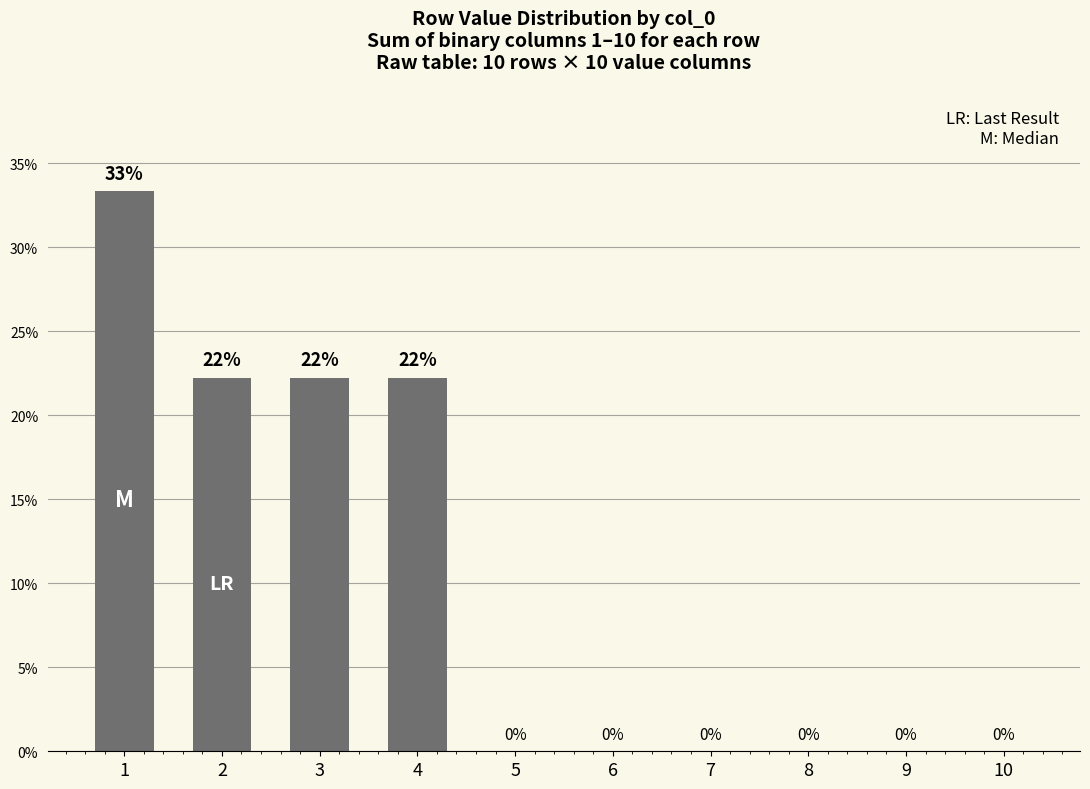

What is the change in value from 3 to 6?

-22.2